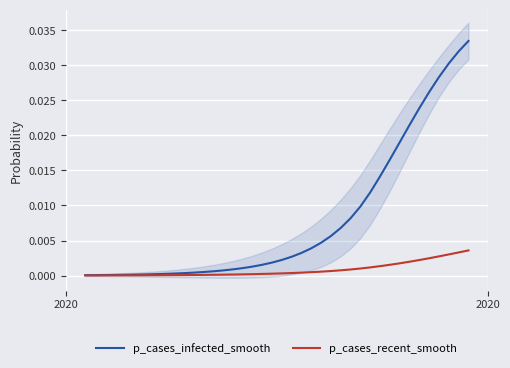

True or false: p_cases_infected_smooth and p_cases_recent_smooth cross at least once.

False